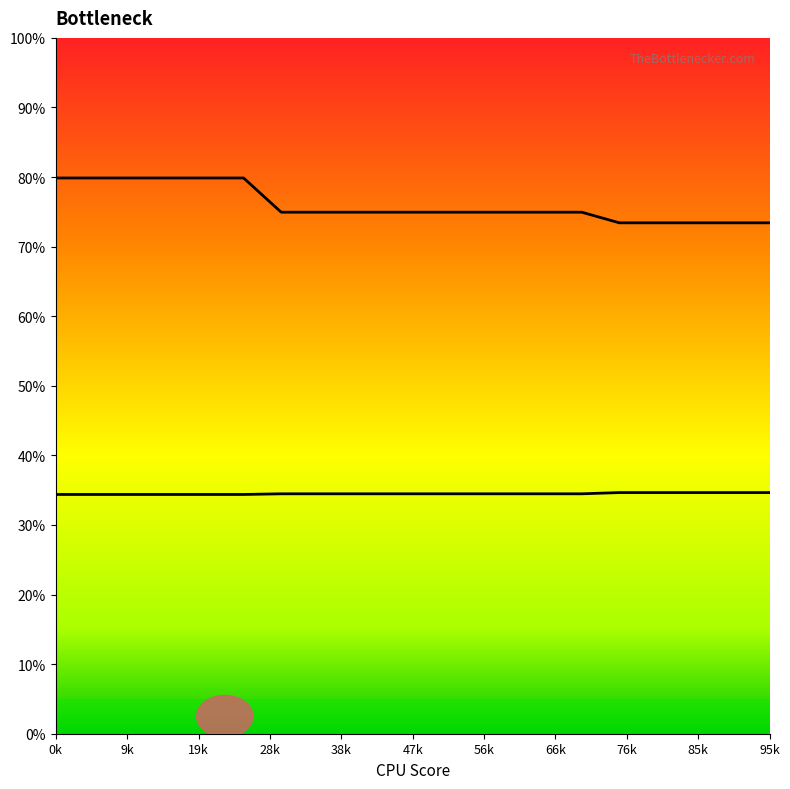

True or false: Row 1 has more than 2 points higher than both neighbors.

False